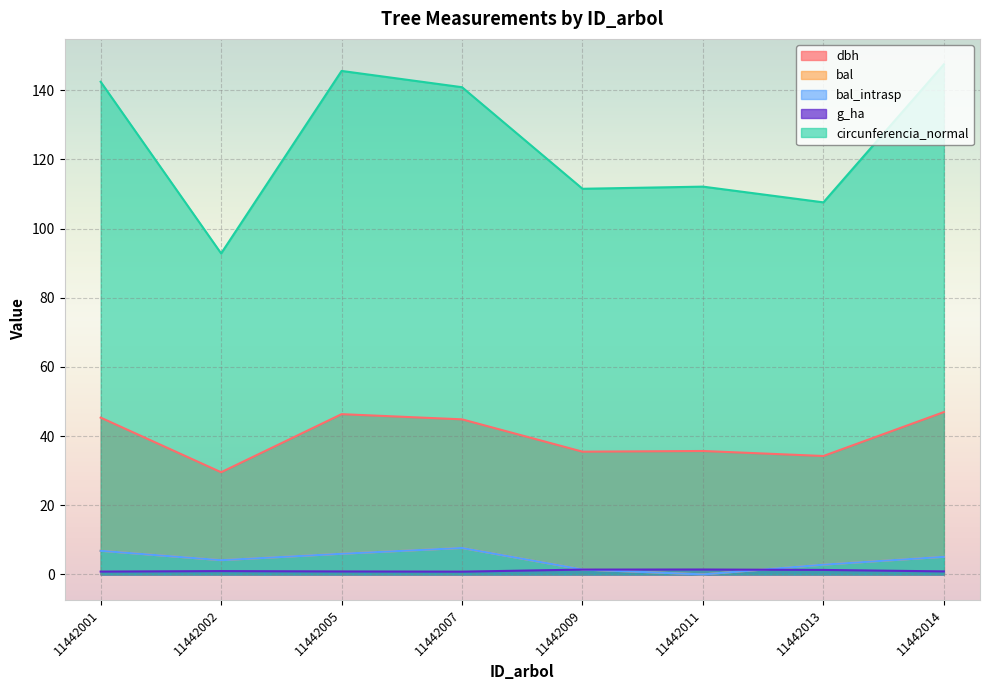

What is the value of the bal_intrasp point at the 7th from the left?

2.8